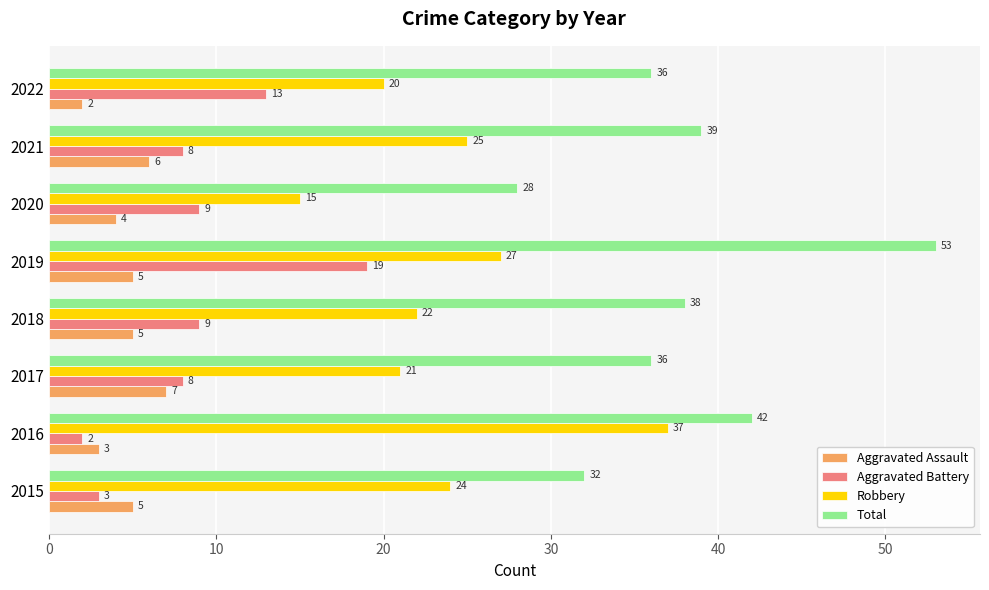

At how many categories does at least one series exceed 10?

8